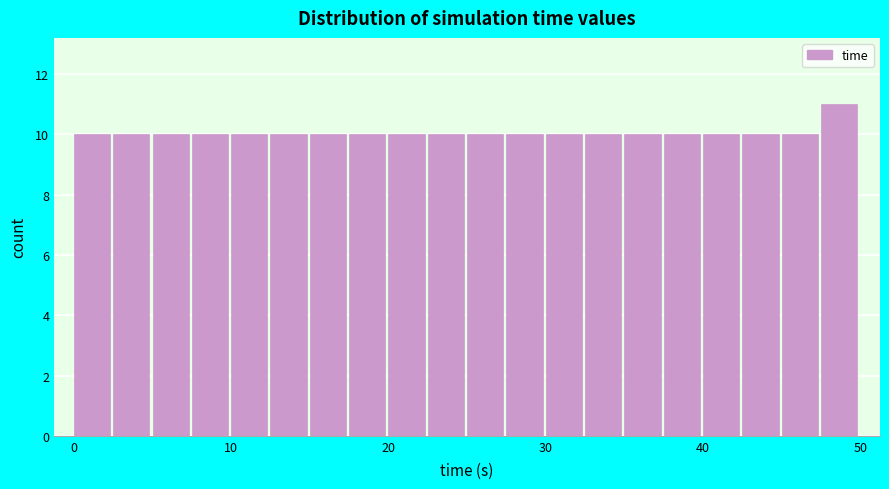

Around what value on the x-axis is the tallest bar? Give the approximate position of its centre, as read against the axis.

49